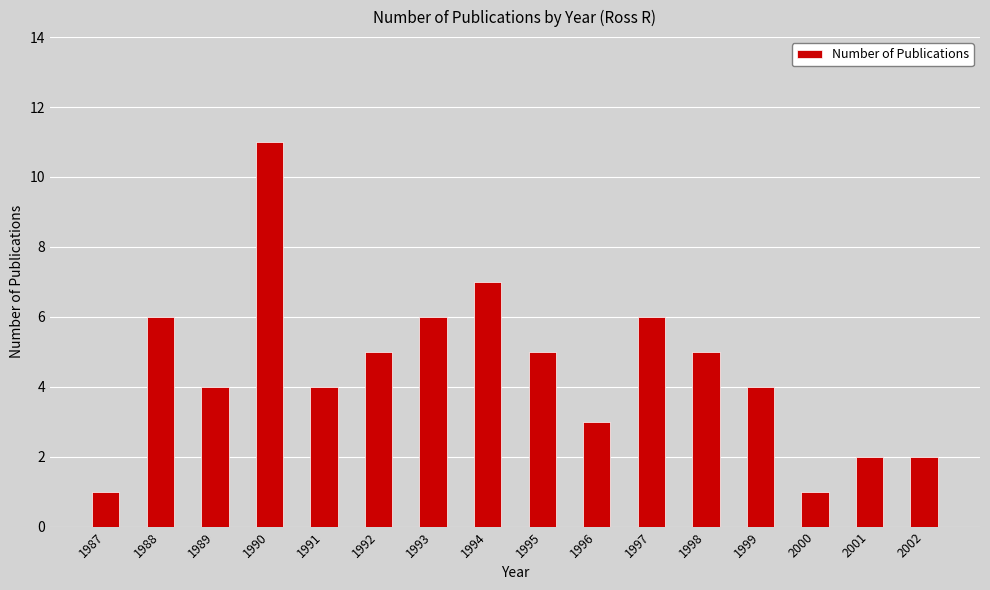

What is the sum of all values?

72